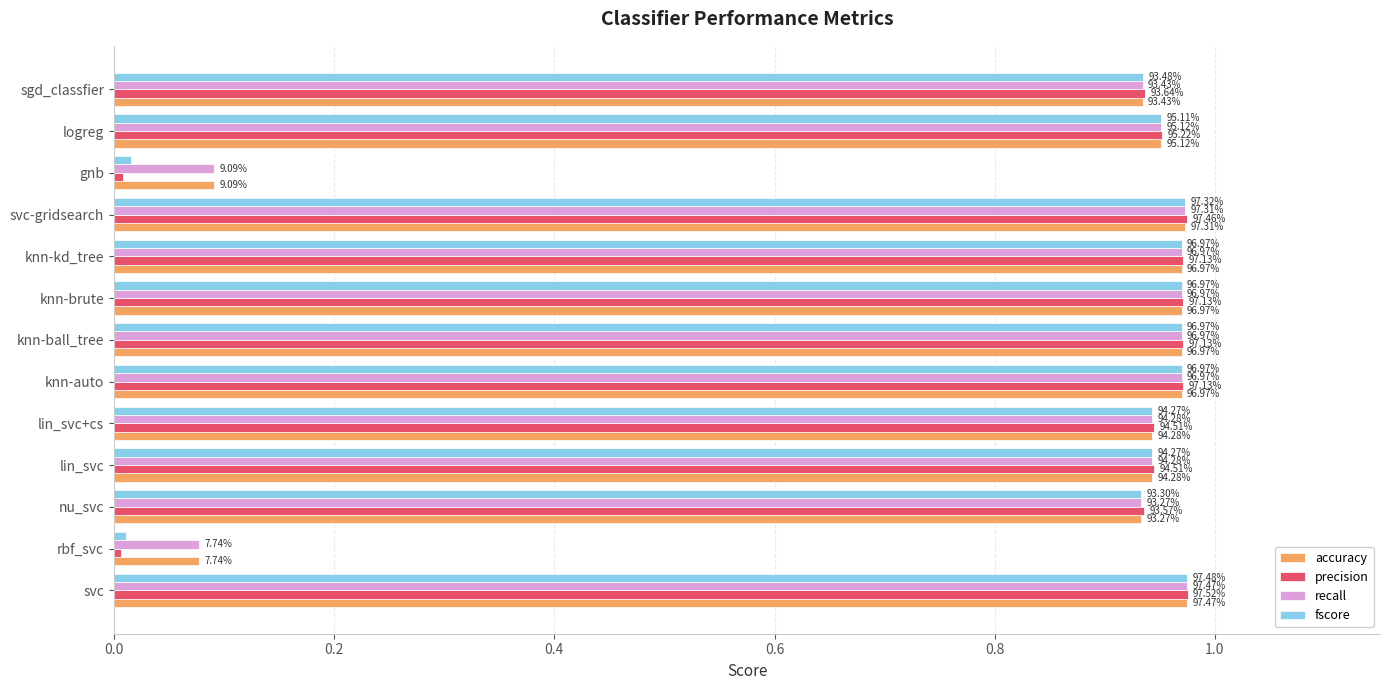

What is the difference between the second highest and second lowest values in the fscore series?

1.0